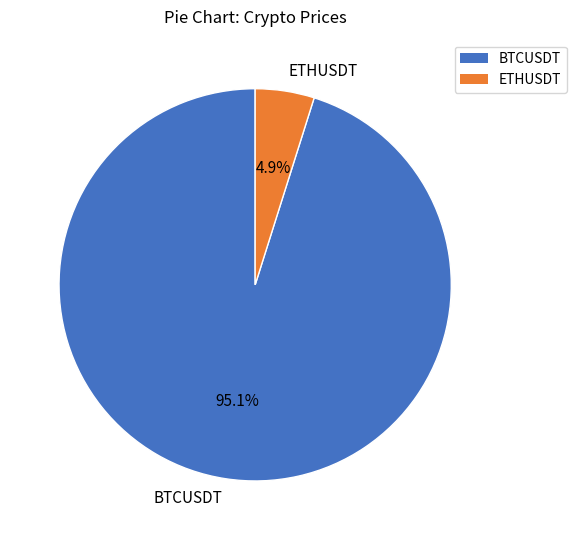

Count the number of slices in the pie.

2